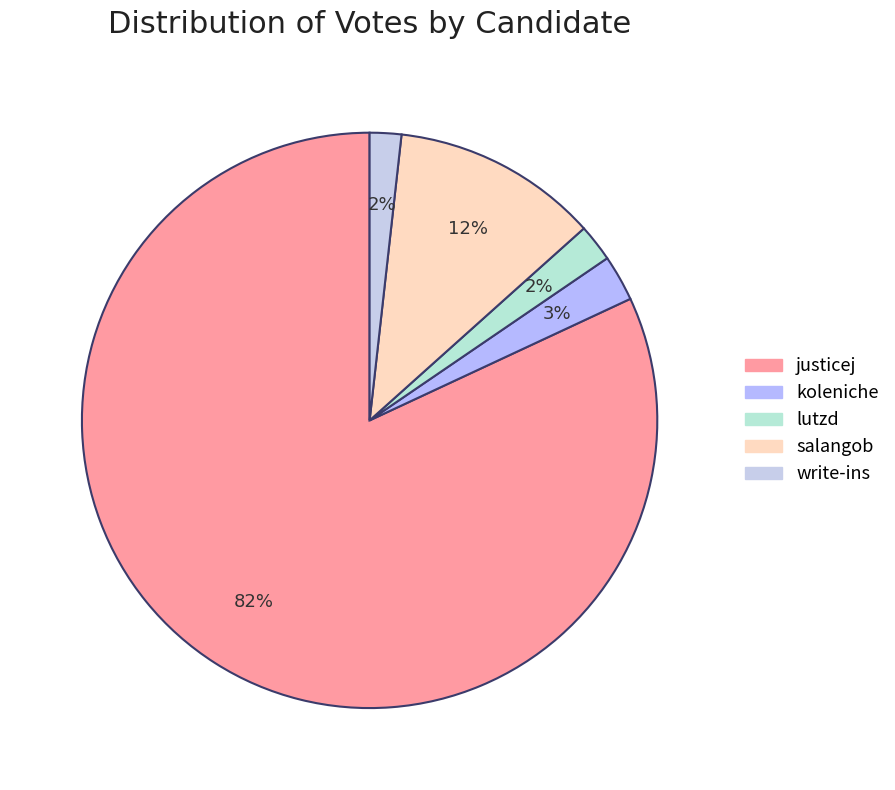

How much of the chart is everything except justicej?

18.1%